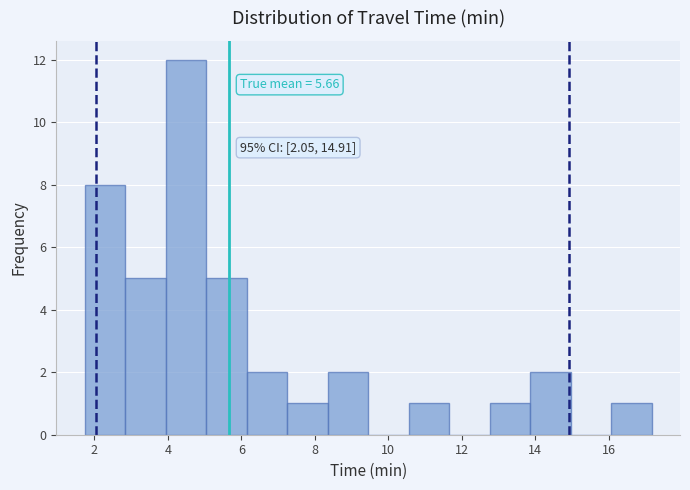

Which range on the x-axis has the tallest bar?

4.0 to 5.0